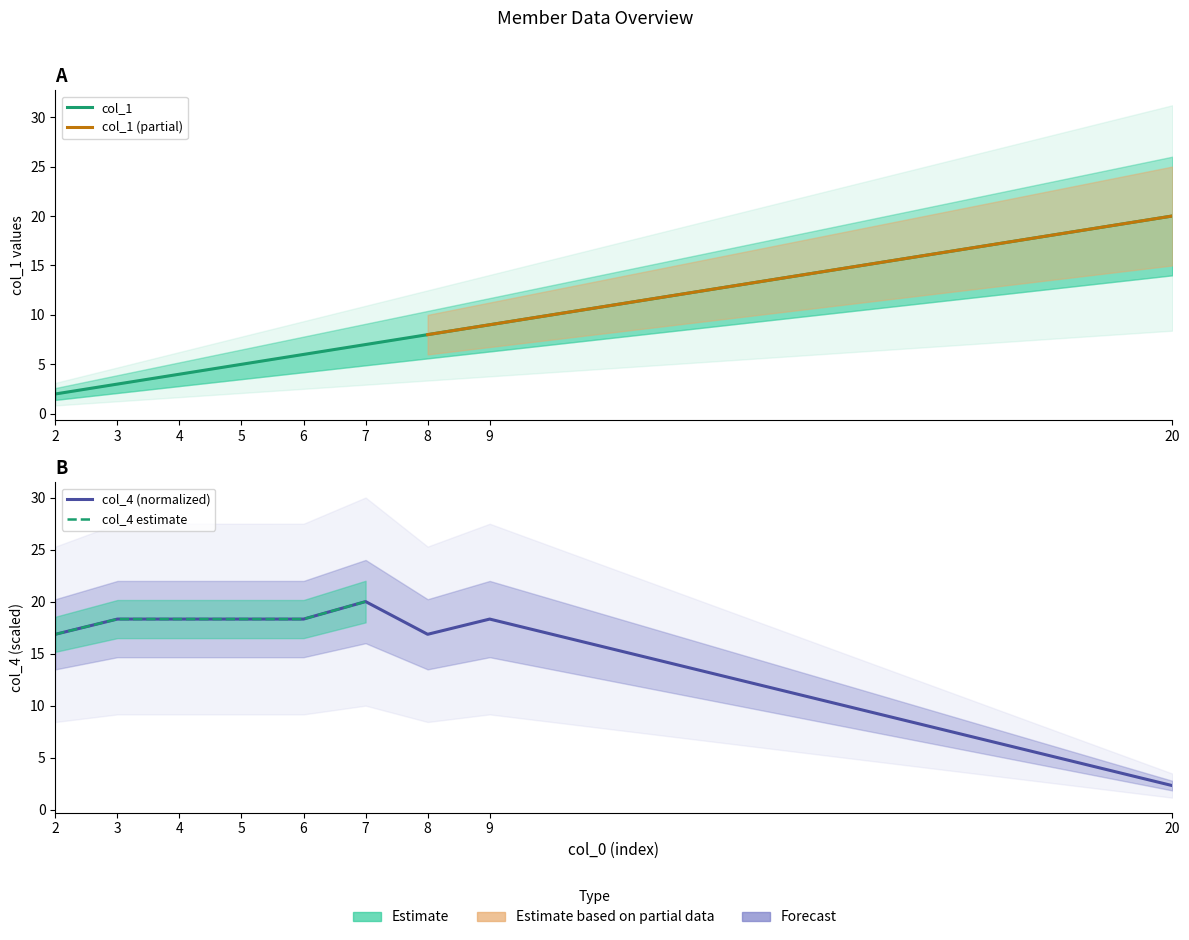

Reading right to left, transcribe all the data shown in this chart.

col_1: 20.0	9.0	8.0	7.0	6.0	5.0	4.0	3.0	2.0
col_4: 2.3	18.3	16.9	20.0	18.3	18.3	18.3	18.3	16.9